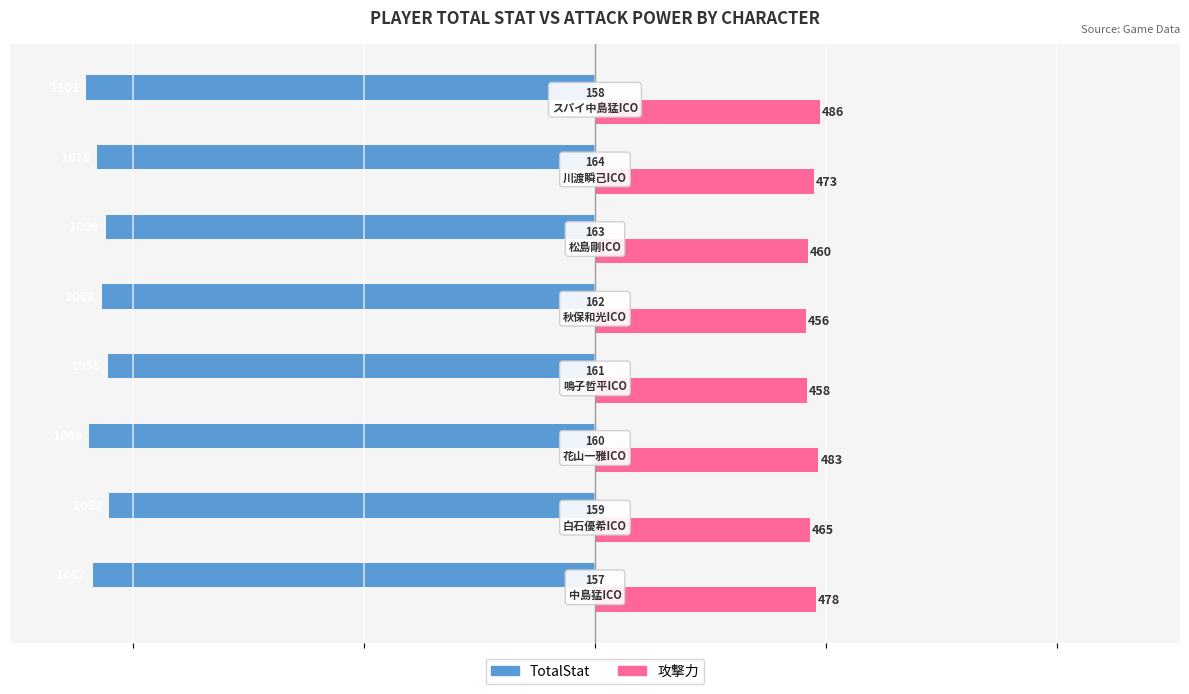

List the series in order of their overall mean, lowest first.

TotalStat, 攻撃力